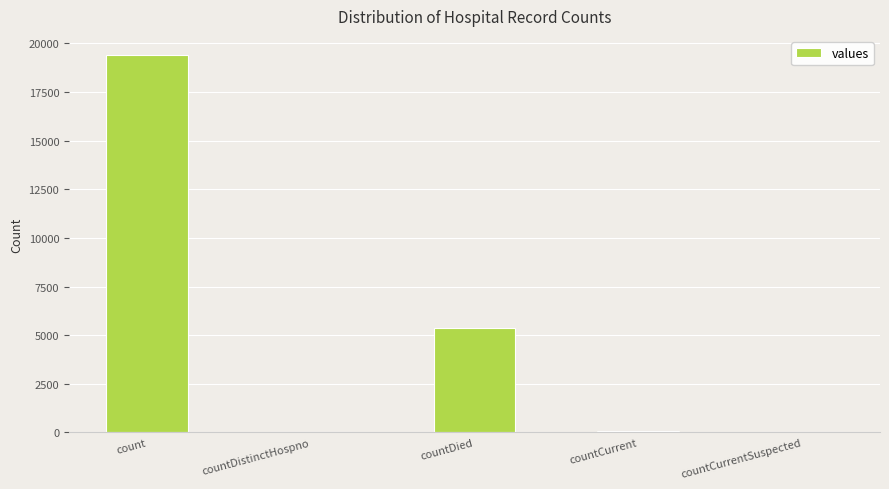

How many categories are shown in the chart?

5